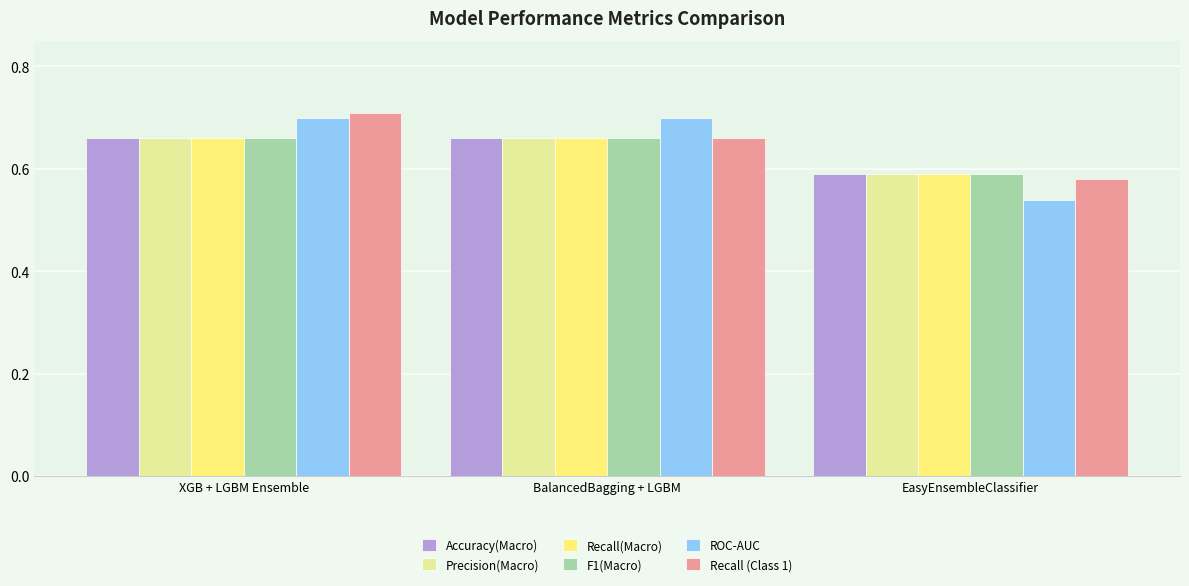

Is the value of Recall (Class 1) at XGB + LGBM Ensemble greater than the value of F1(Macro) at EasyEnsembleClassifier?

Yes